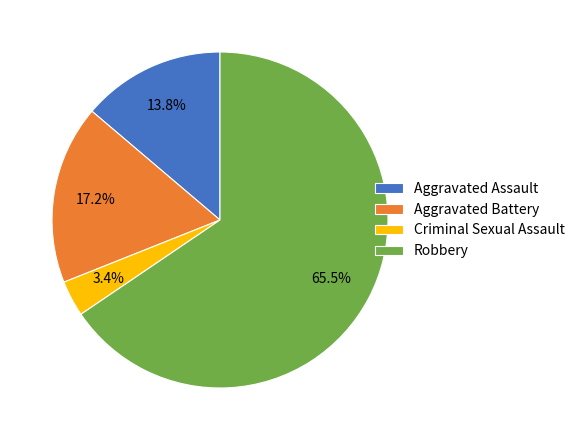

To the nearest percent, what percentage of the pie is Aggravated Battery?

17%